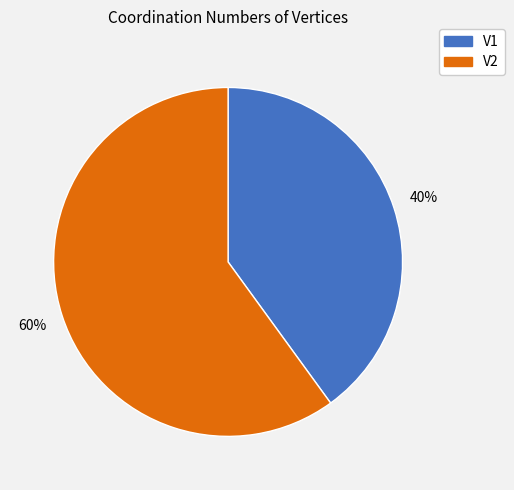

Is there any slice that represents more than half of the pie?

Yes